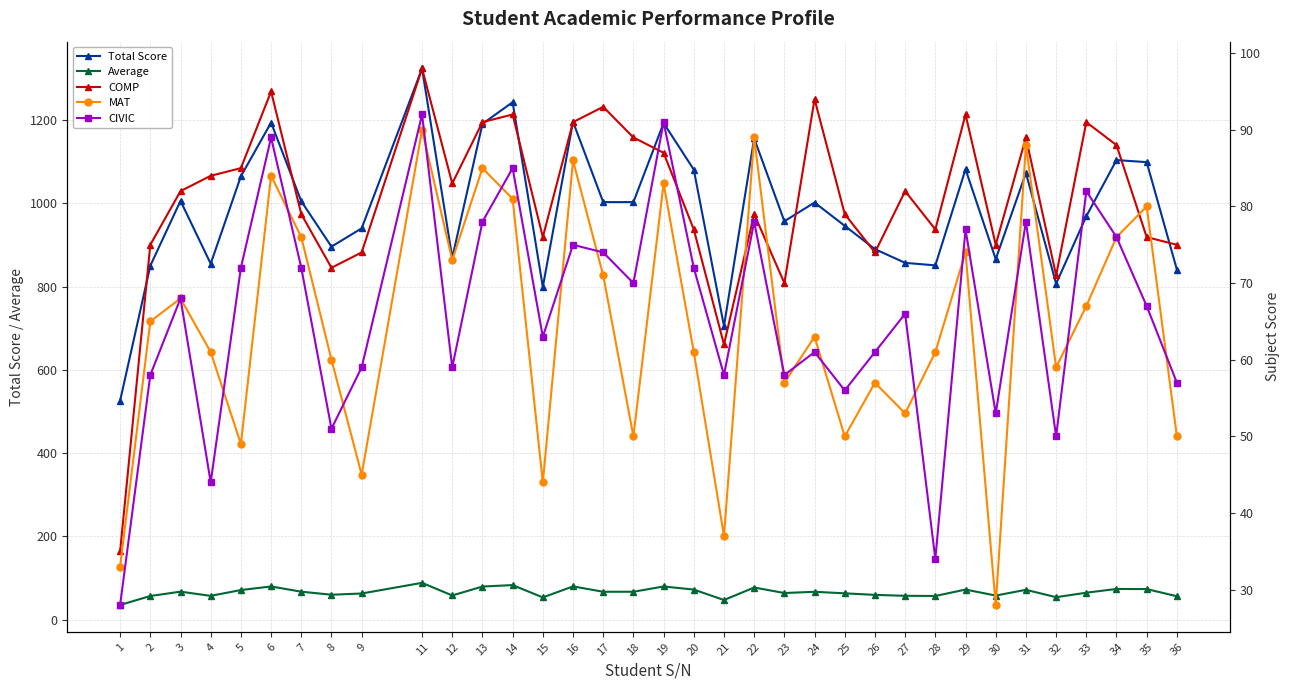

Which series has the largest range (max minus min)?

Total Score